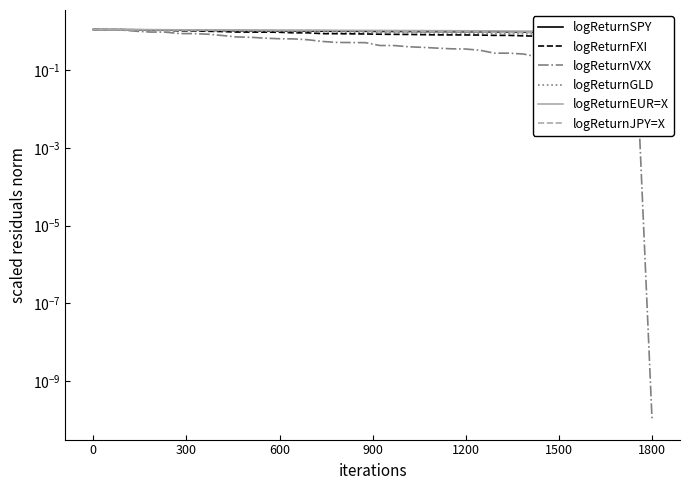

What is the sum of all logReturnEUR=X values?

42.2